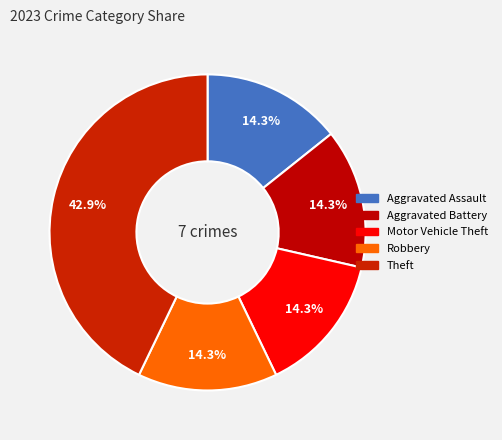

What portion of the pie excludes Aggravated Battery?

85.7%